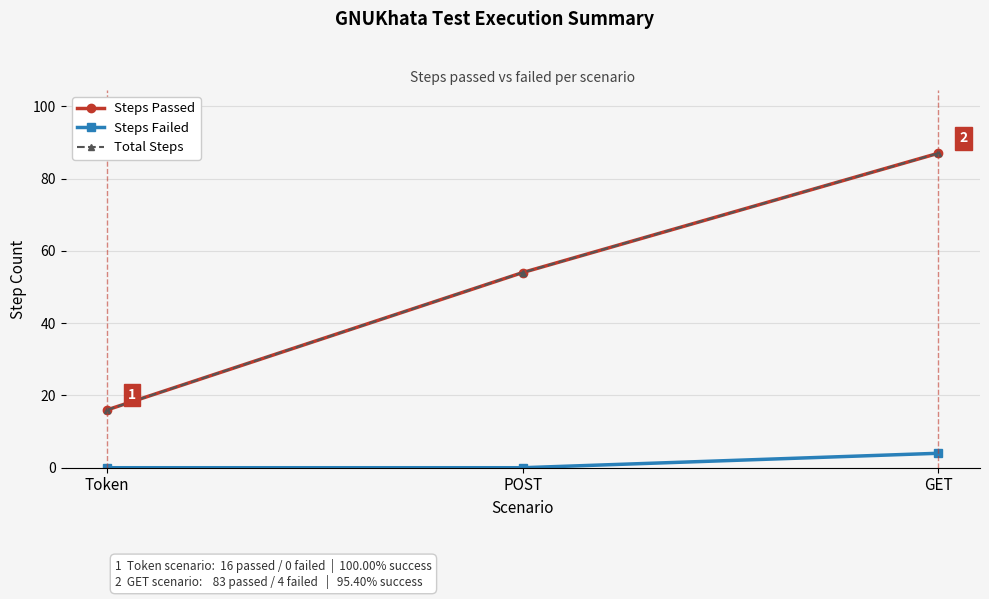

Which series has the largest total across all categories?

Steps Passed